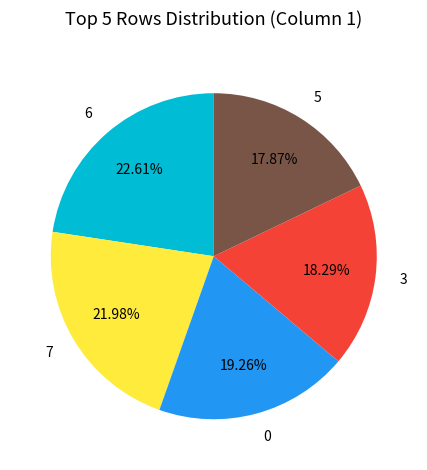

Do 3 and 0 together represent more than half of the pie?

No